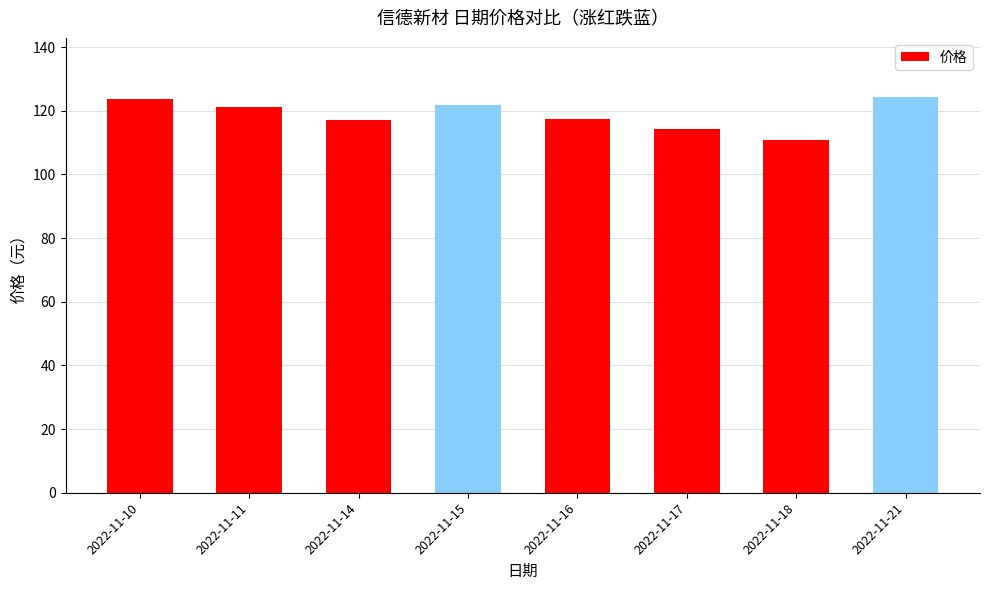

What is the difference between the values at 2022-11-21 and 2022-11-18?

13.3